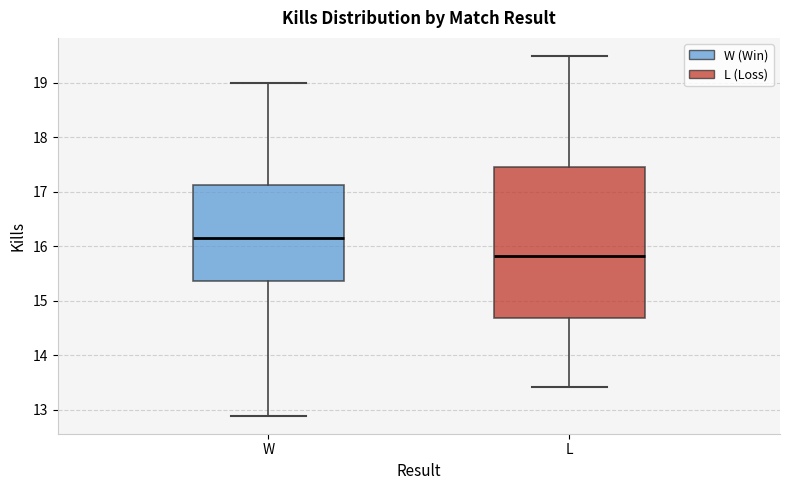

Comparing the boxes themselves (not the whiskers), which one is the tallest?

L